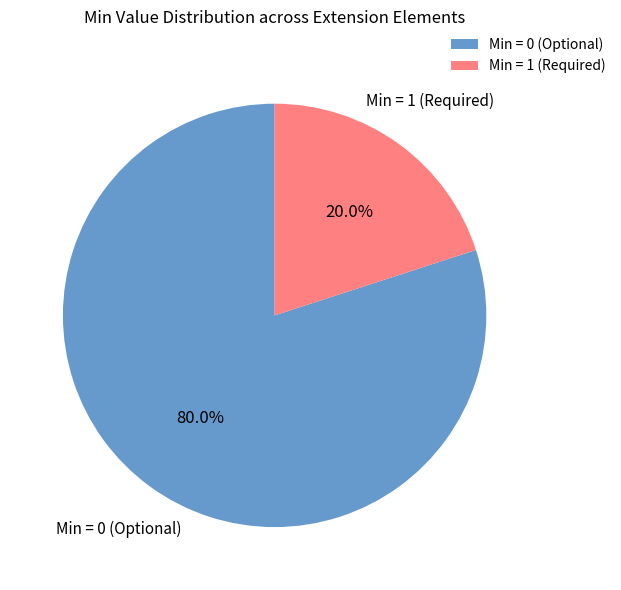

How many segments does this pie chart have?

2